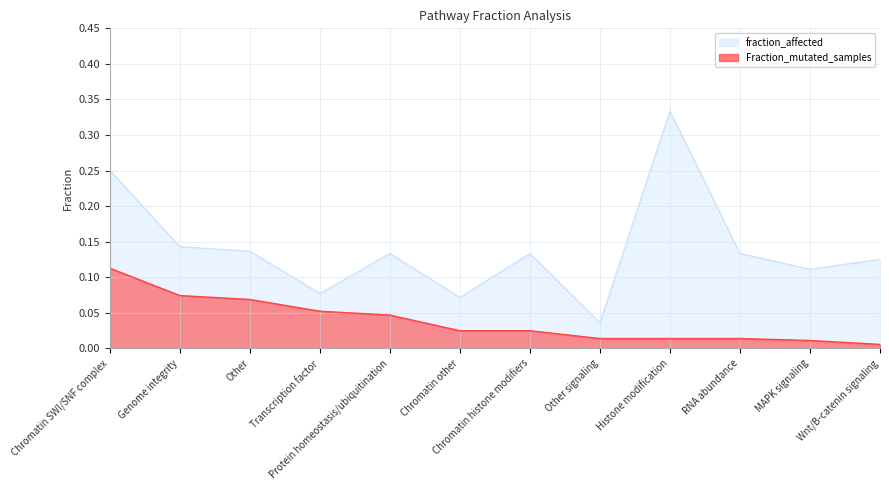

Which category has the lowest value across all series?

Wnt/B-catenin signaling